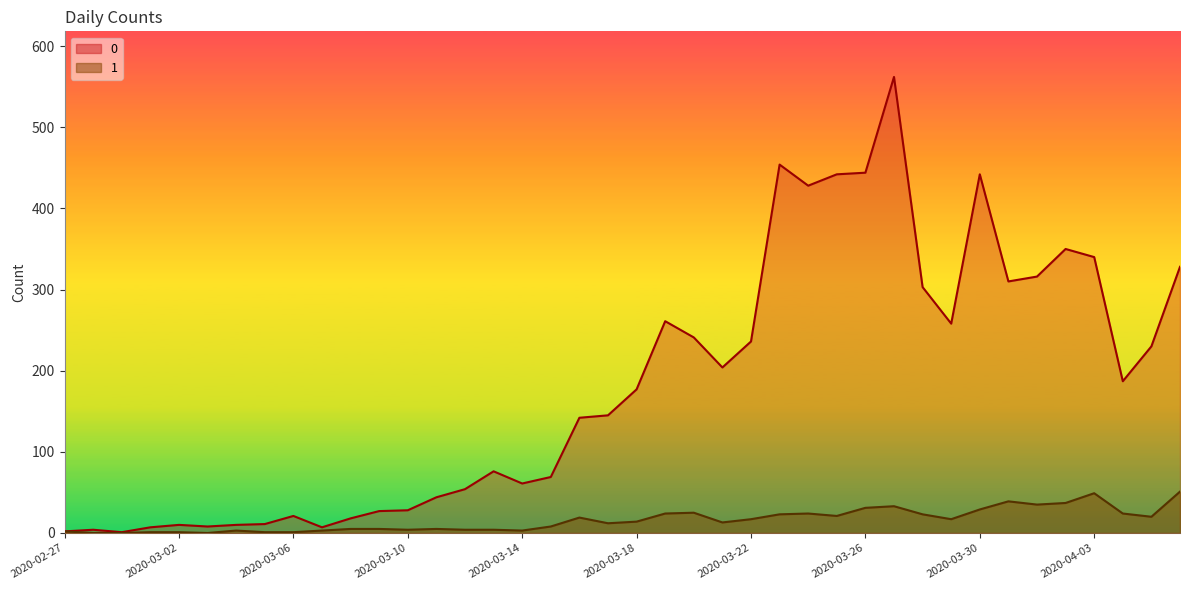

At which category is the sum across all series the highest?

2020-03-27